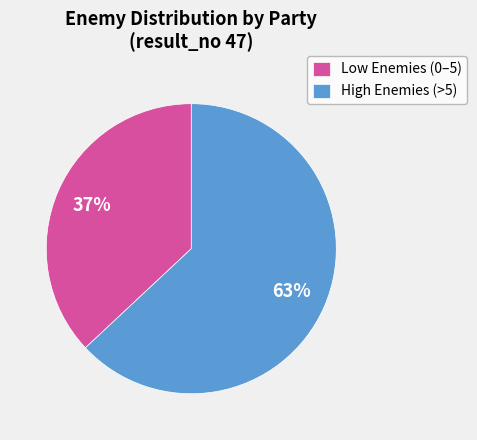

Is High Enemies (>5) the majority of the pie?

Yes